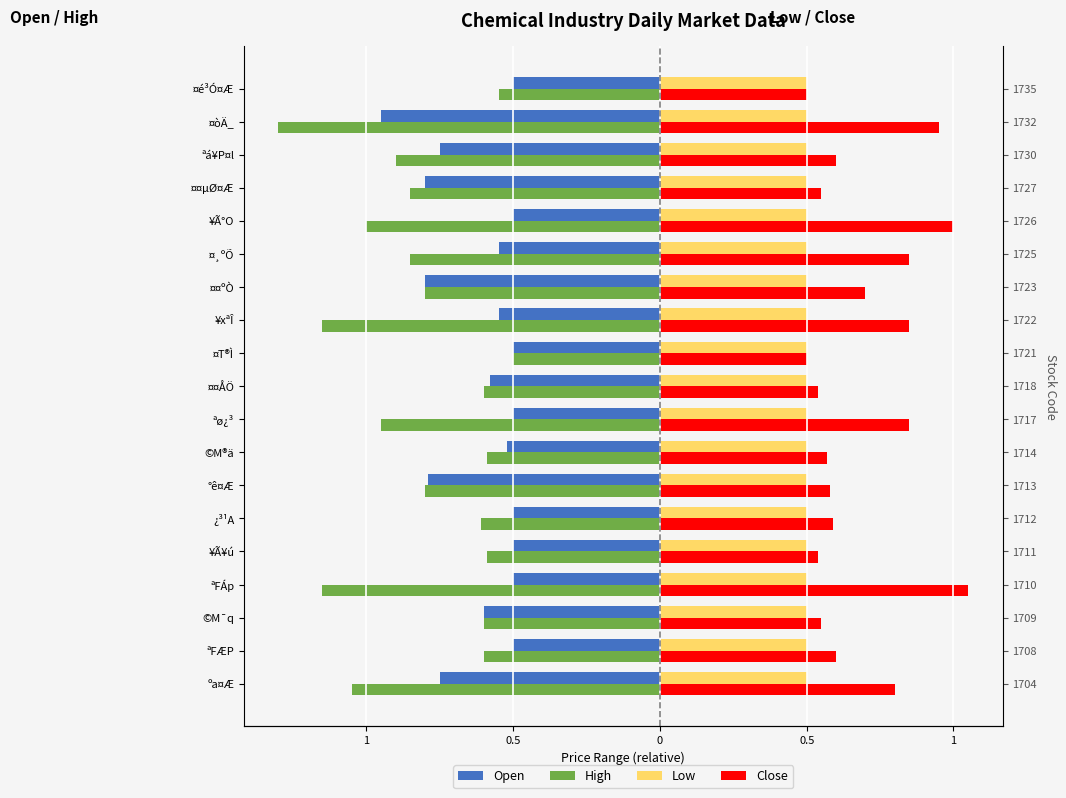

Are the bars horizontal?

Yes